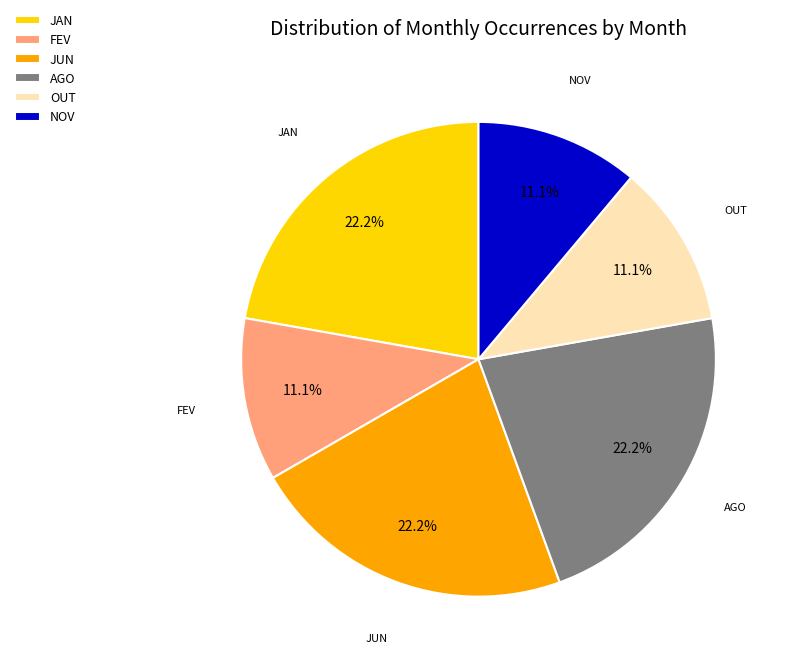

Is there any slice that represents more than half of the pie?

No